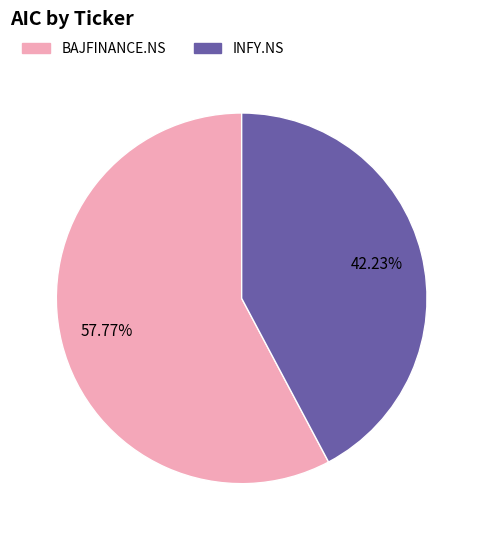

The INFY.NS slice represents 42% of the pie. True or false?

True